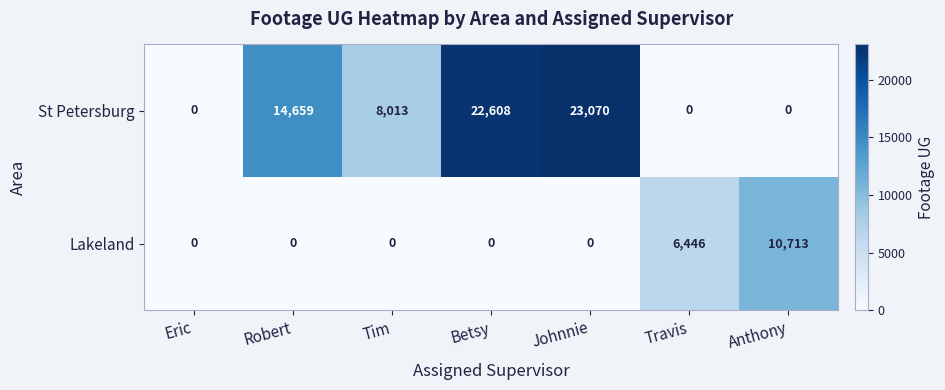

Count the number of categories in the chart.

7